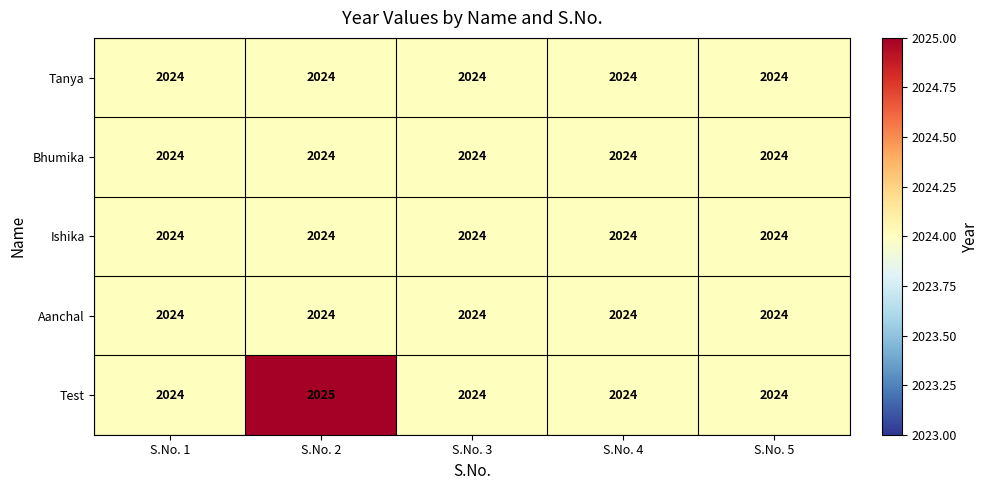

Reading left to right, what are all the values shown in this chart?

Tanya: S.No. 1=2024	S.No. 2=2024	S.No. 3=2024	S.No. 4=2024	S.No. 5=2024
Bhumika: S.No. 1=2024	S.No. 2=2024	S.No. 3=2024	S.No. 4=2024	S.No. 5=2024
Ishika: S.No. 1=2024	S.No. 2=2024	S.No. 3=2024	S.No. 4=2024	S.No. 5=2024
Aanchal: S.No. 1=2024	S.No. 2=2024	S.No. 3=2024	S.No. 4=2024	S.No. 5=2024
Test: S.No. 1=2024	S.No. 2=2025	S.No. 3=2024	S.No. 4=2024	S.No. 5=2024